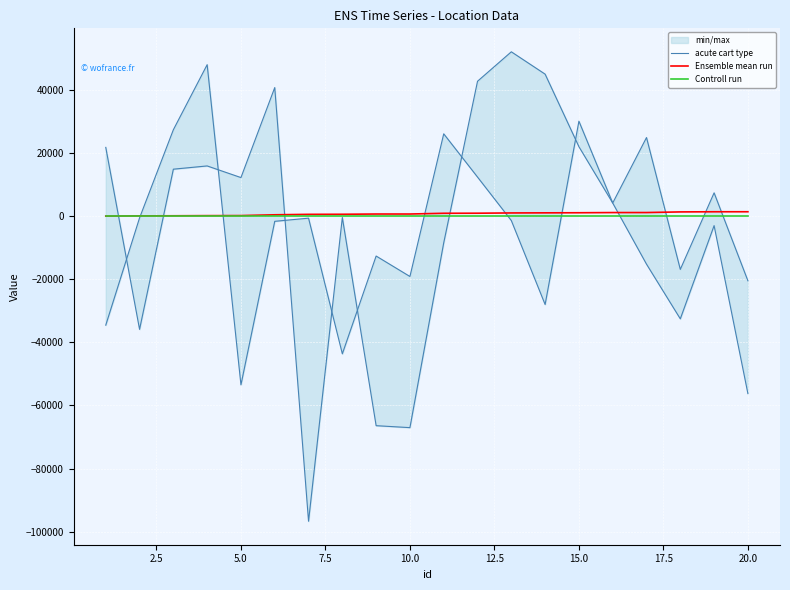

Reading right to left, list all the values displayed in this chart.

acute cart type: -56241.9	-3015.4	-32556.3	-15231.1	4146.3	21996.9	44984.2	52062.0	42728.0	-8461.1	-67032.7	-66411.7	-444.4	-96695.6	40730.8	12208.6	15896.7	14868.5	-35892.1	21773.3
Ensemble mean run: 1378.6	1374.3	1328.2	1127.8	1120.7	1061.8	1031.2	999.7	916.0	892.5	659.4	659.4	579.5	558.0	413.9	164.5	145.3	100.3	75.4	0.0
Controll run: 120.0	120.0	120.0	120.0	120.0	120.0	120.0	120.0	120.0	120.0	120.0	120.0	120.0	120.0	120.0	120.0	120.0	120.0	120.0	120.0